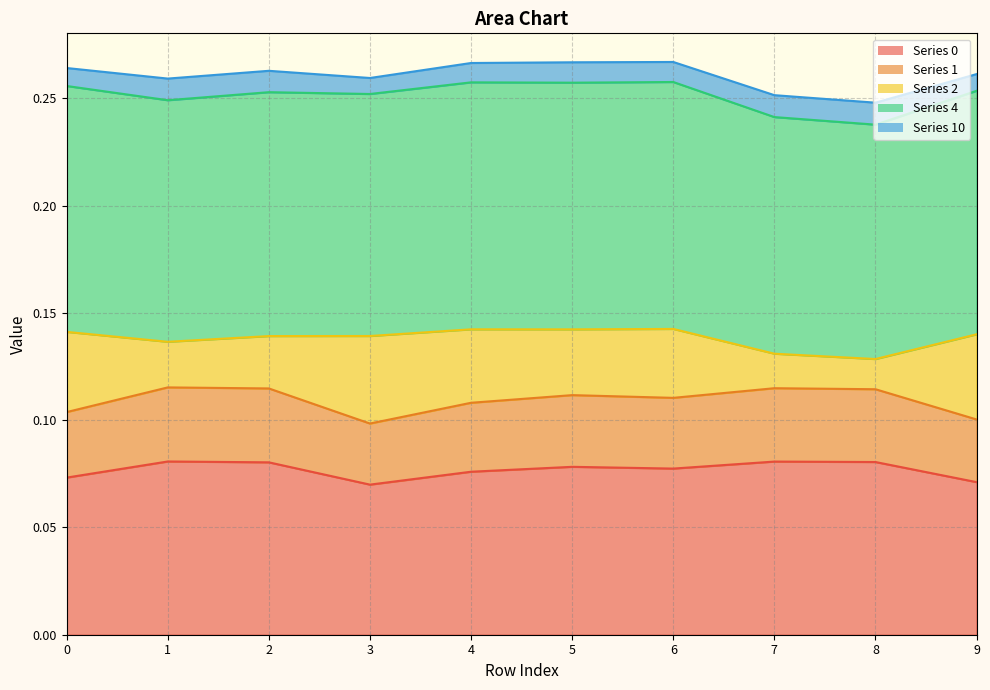

The value of 1 at 0 is 0.1. True or false?

True